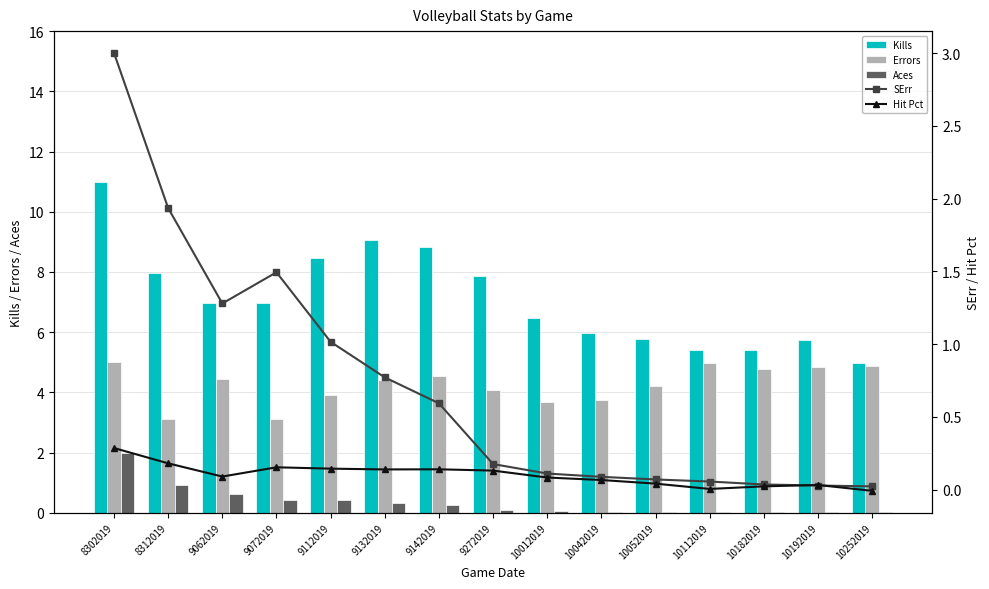

Reading left to right, transcribe all the data shown in this chart.

Kills: 11.0	8.0	7.0	7.0	8.5	9.1	8.8	7.9	6.5	6.0	5.8	5.4	5.4	5.7	5.0
Errors: 5.0	3.1	4.4	3.1	3.9	4.4	4.6	4.1	3.7	3.7	4.2	5.0	4.8	4.8	4.9
Aces: 2.0	0.9	0.6	0.4	0.4	0.3	0.3	0.1	0.0	0.0	0.0	0.0	0.0	0.0	0.0
SErr: 3.0	1.9	1.3	1.5	1.0	0.8	0.6	0.2	0.1	0.1	0.1	0.1	0.0	0.0	0.0
Hit Pct: 0.3	0.2	0.1	0.2	0.1	0.1	0.1	0.1	0.1	0.1	0.0	0.0	0.0	0.0	-0.0